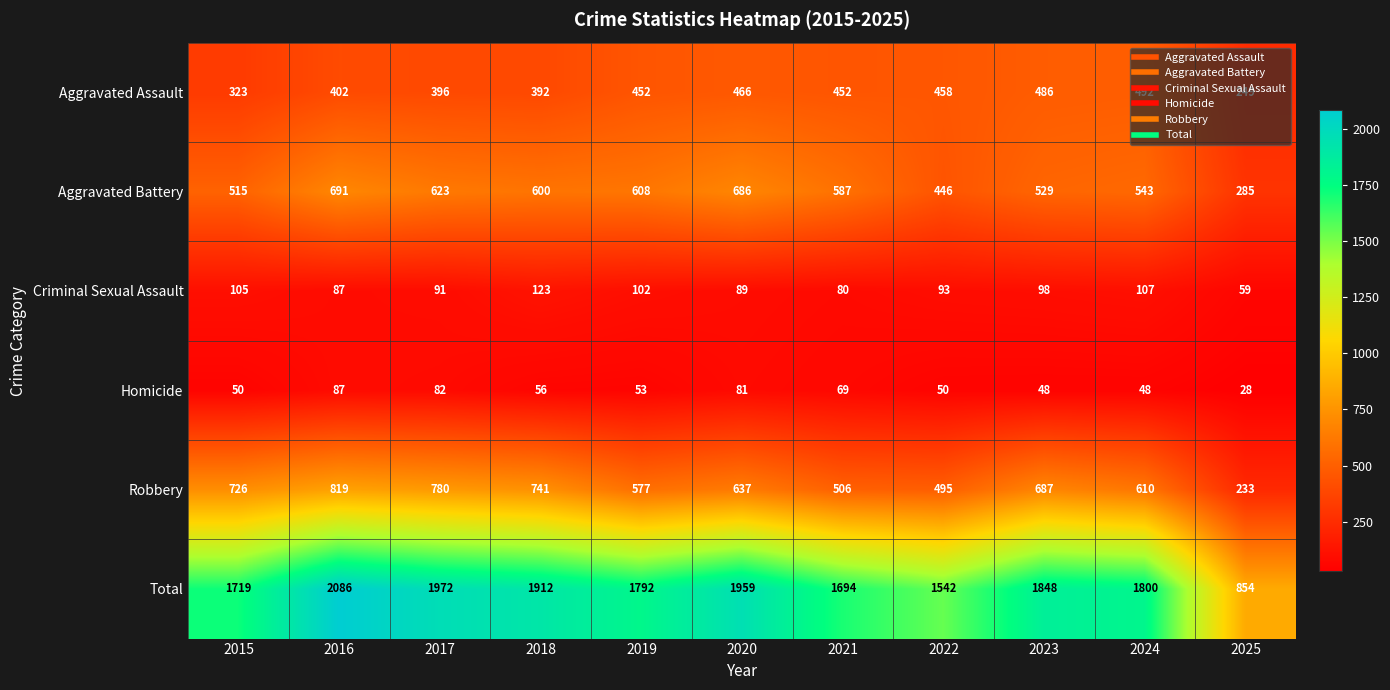

Which series has the widest spread of values?

Total